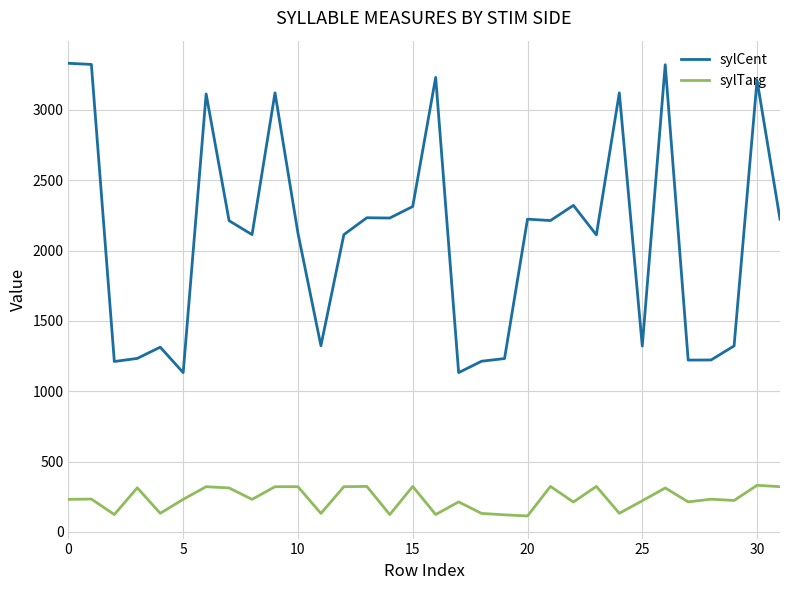

What is the sum of all sylTarg values?

7534